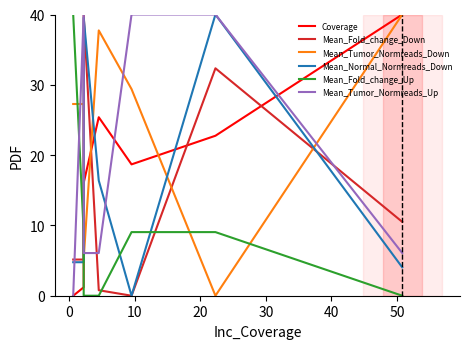

What is the label of the 4th point from the right?

20